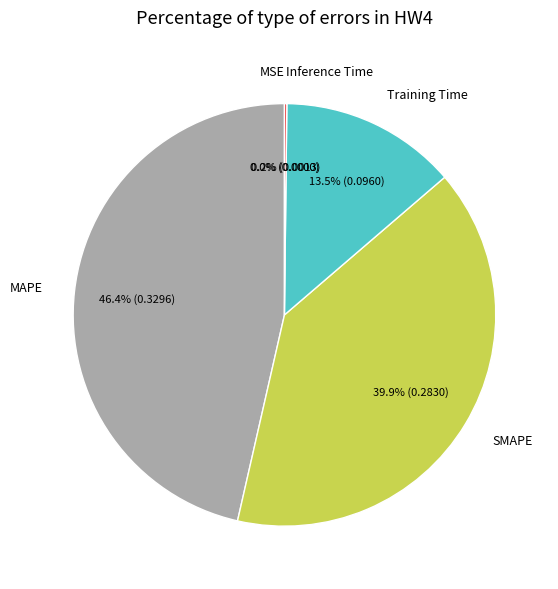

What percentage do MAPE and SMAPE together represent?

86.3%